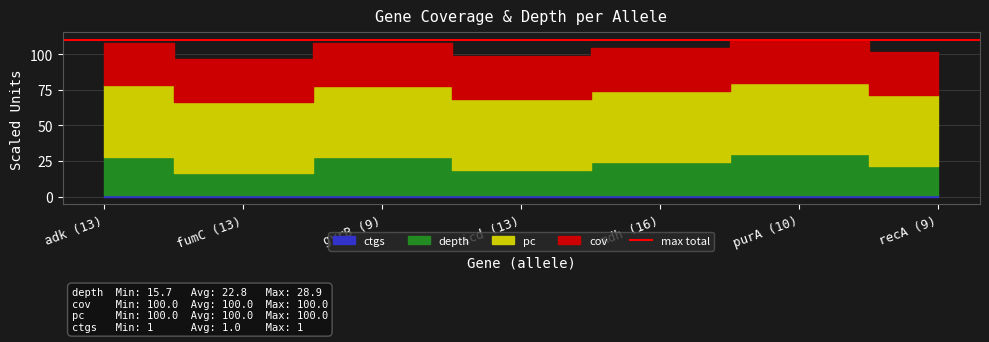

At which category is the sum across all series the highest?

purA (10)